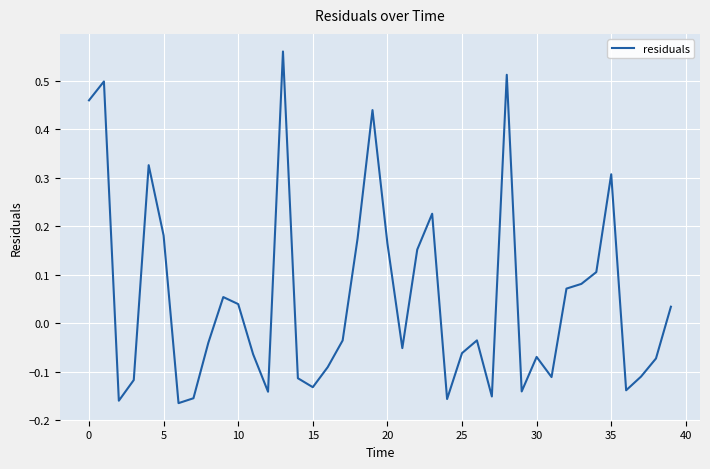

Does the chart have visible grid lines?

Yes